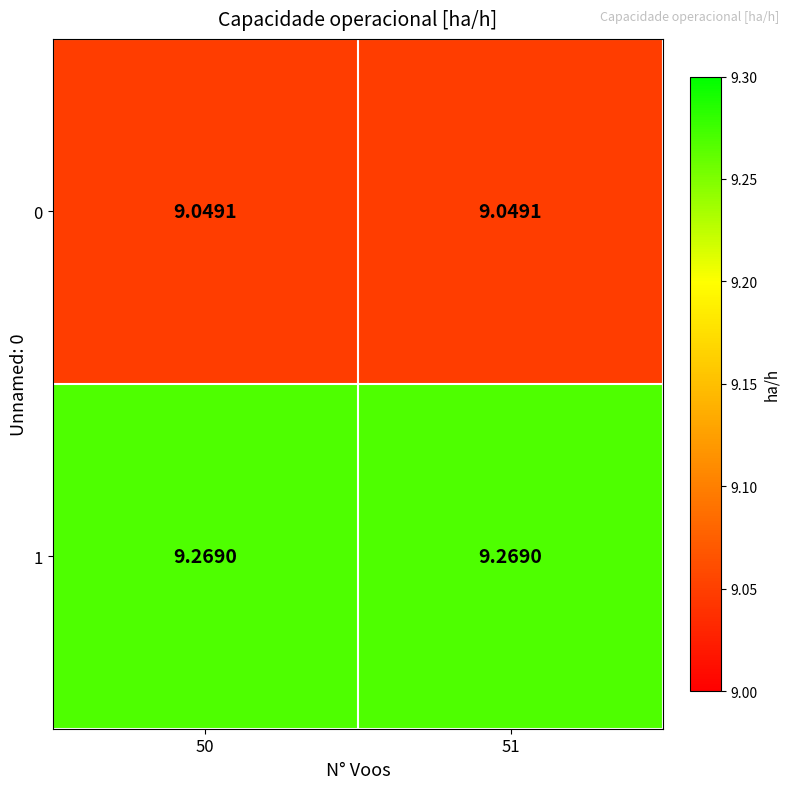

Is the value of 0 at 51 greater than the value of 1 at 50?

No